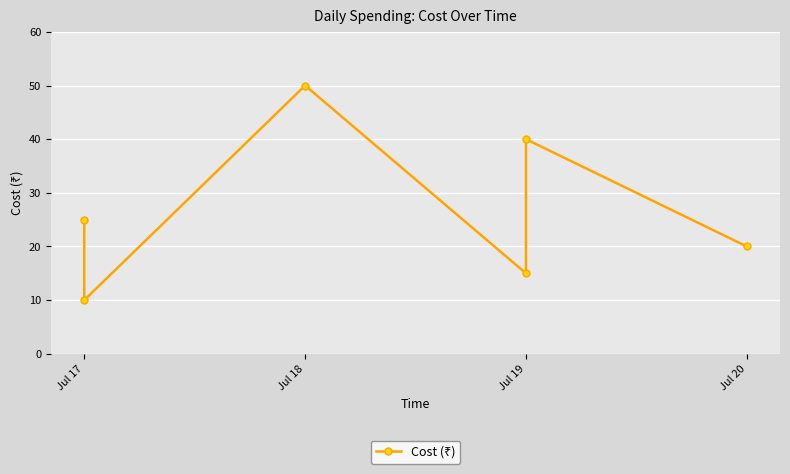

Count the number of categories in the chart.

6